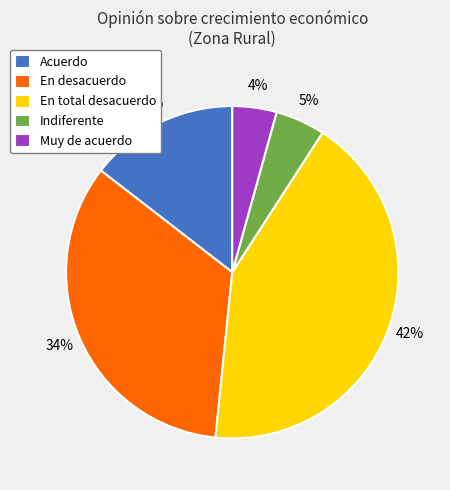

To the nearest percent, what is the difference between the largest and smallest slice percentages?

38%